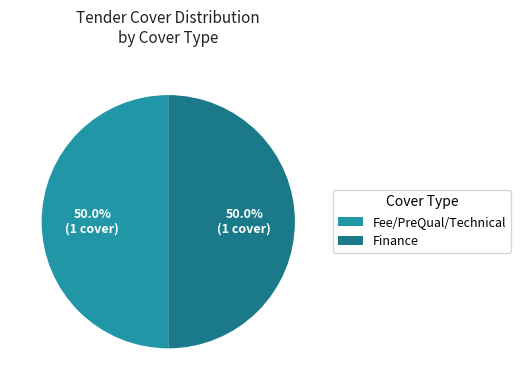

True or false: Finance accounts for 33% of the total.

False